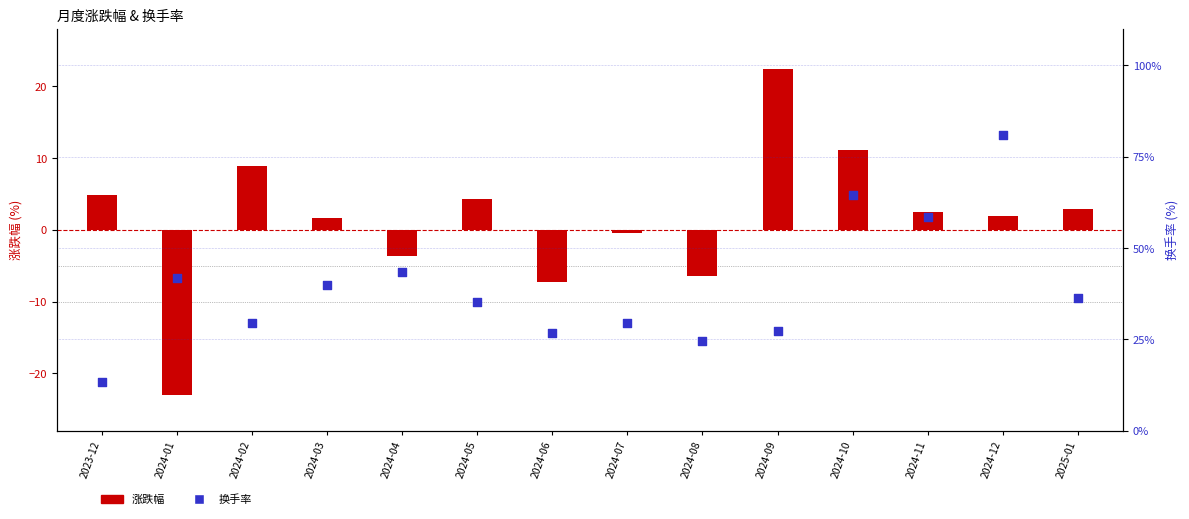

What are all the series names shown in the legend?

涨跌幅, 换手率